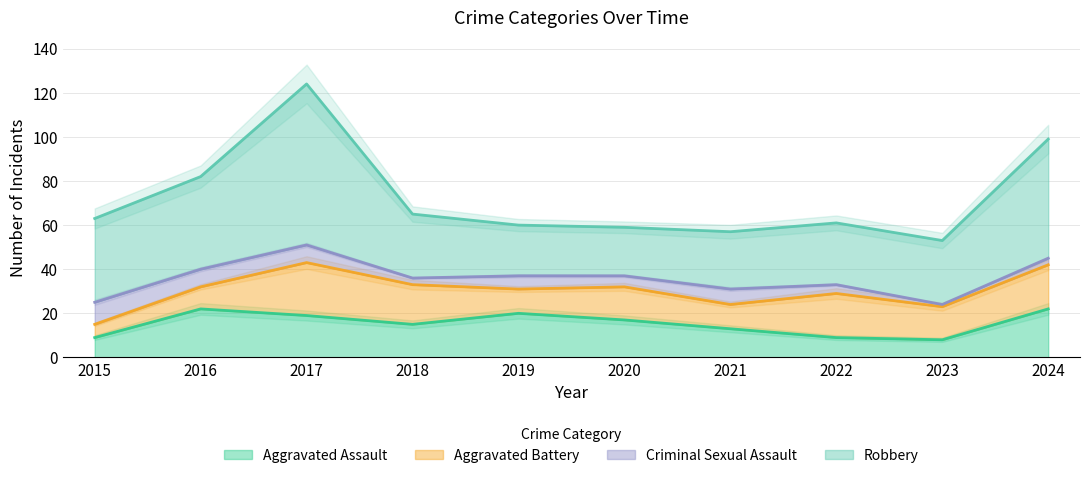

What is the difference between the Criminal Sexual Assault values at 2022 and 2016?

4